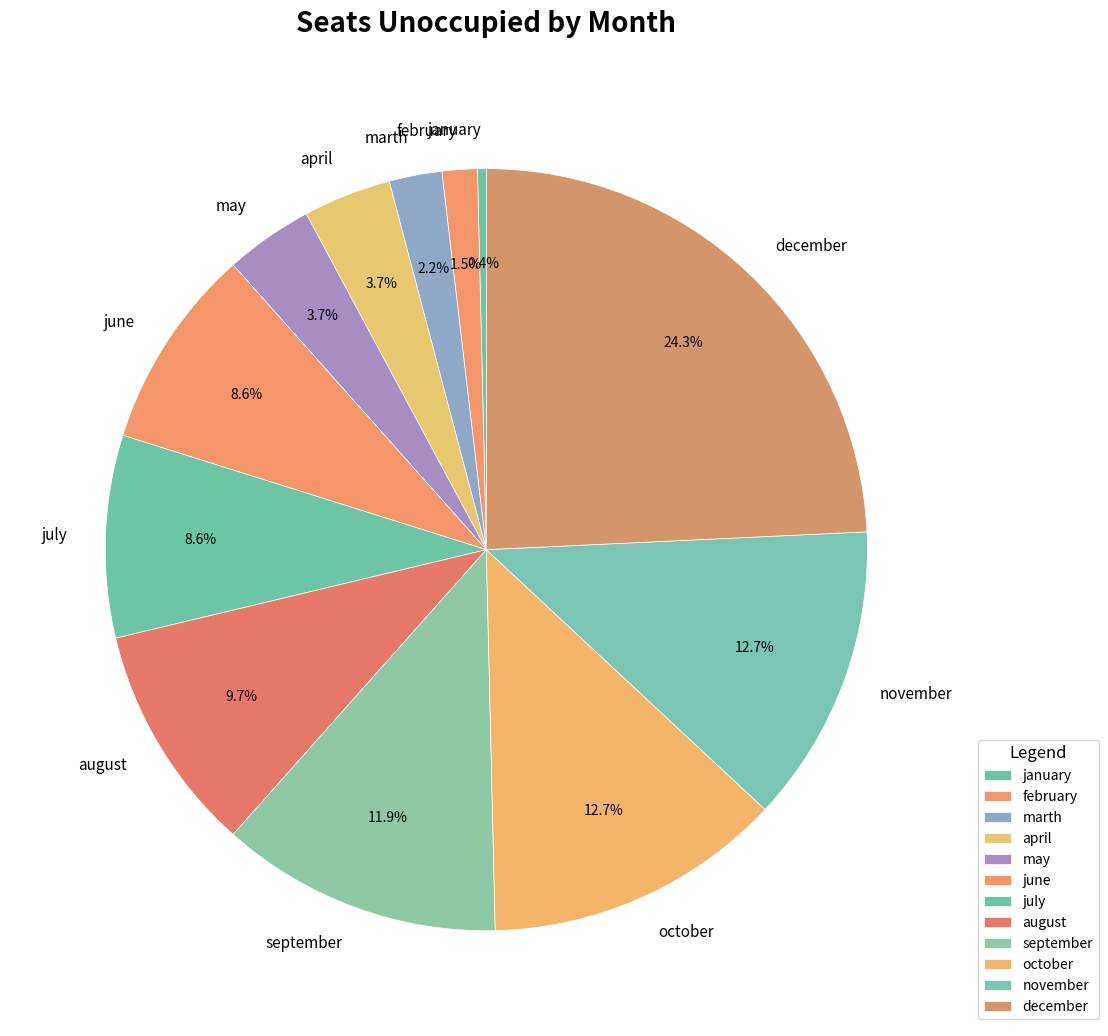

Which slice is the largest?

december